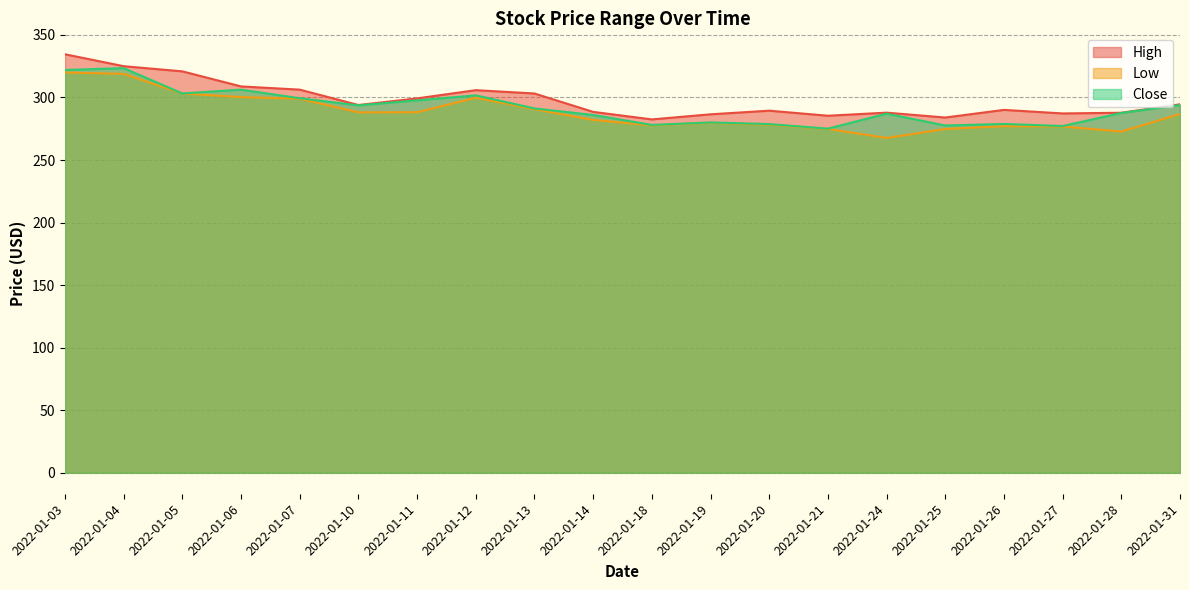

At how many categories does at least one series exceed 334?

1